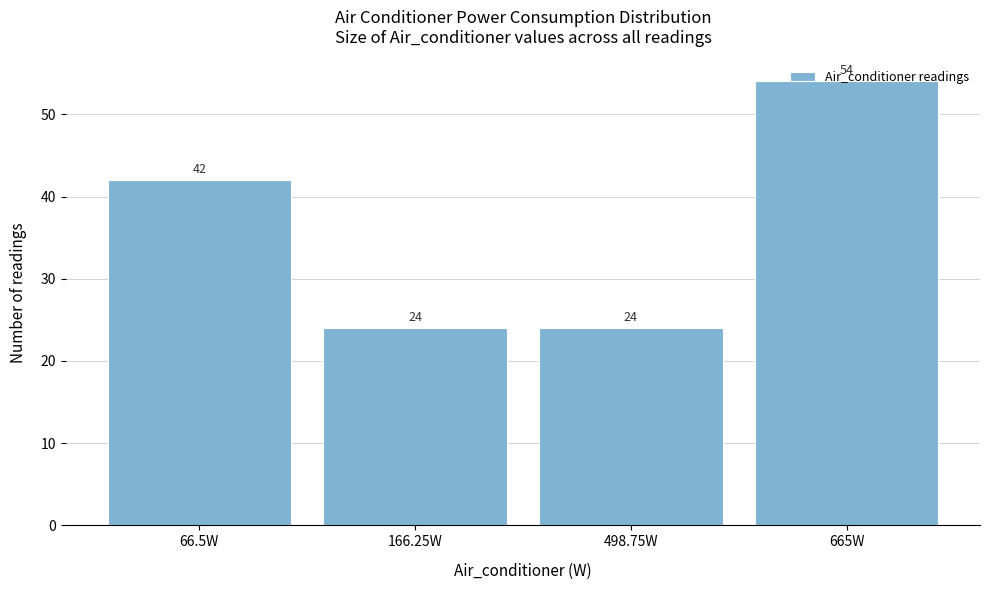

What is the maximum value shown in the chart?

54